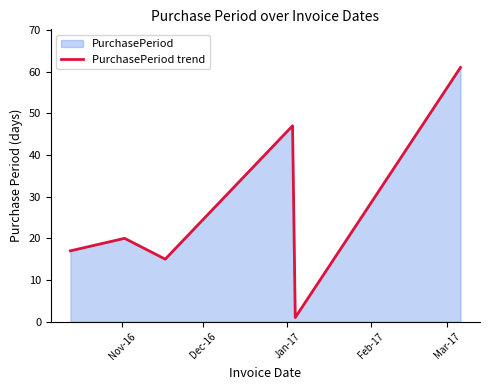

True or false: there are more than 2 points higher than both neighbors.

False